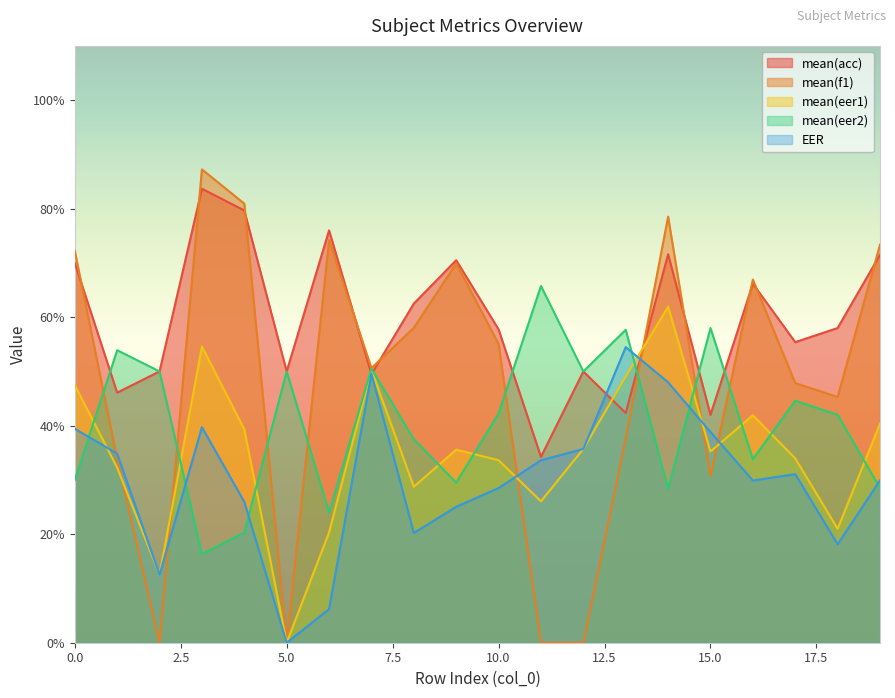

Is it true that mean(acc) equals 36.0 at 14?

False